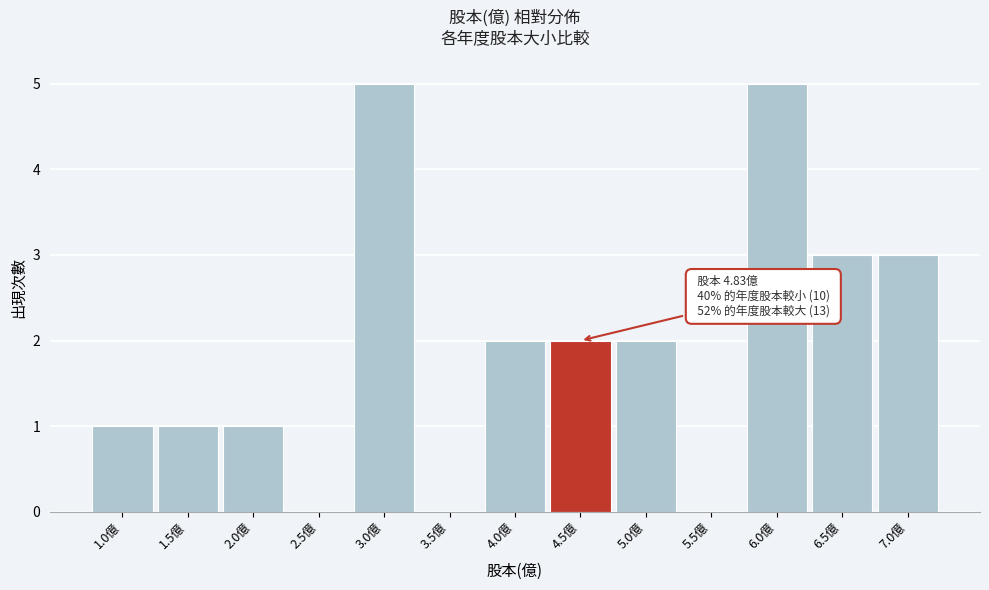

Reading left to right, list all the values displayed in this chart.

1.0億=1	1.5億=1	2.0億=1	2.5億=0	3.0億=5	3.5億=0	4.0億=2	4.5億=2	5.0億=2	5.5億=0	6.0億=5	6.5億=3	7.0億=3